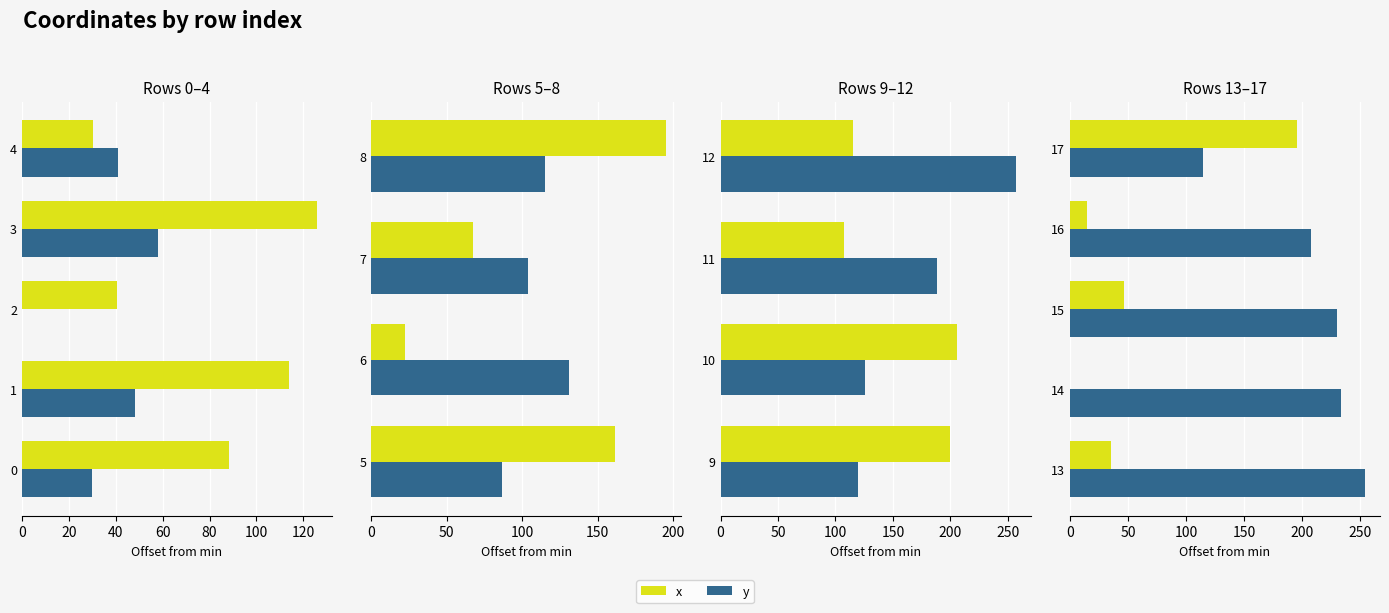

What are all the series names shown in the legend?

x, y